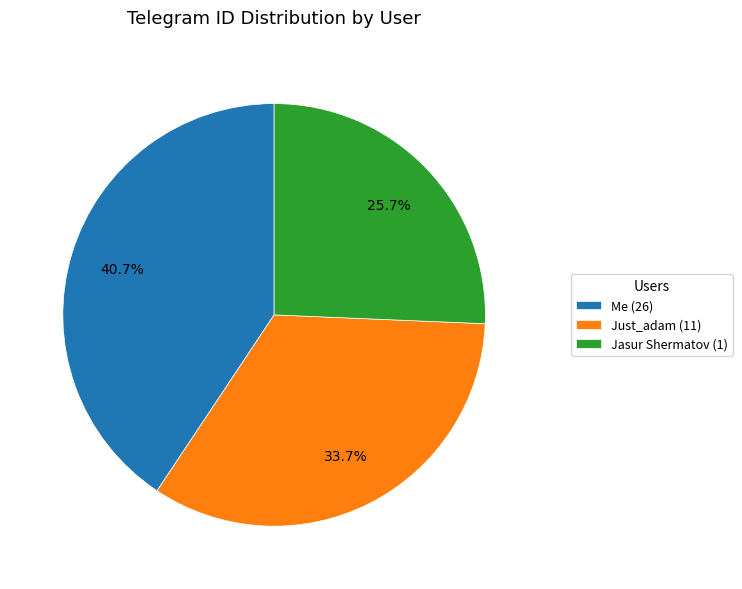

What percentage is the Me (26) slice, to the nearest percent?

41%